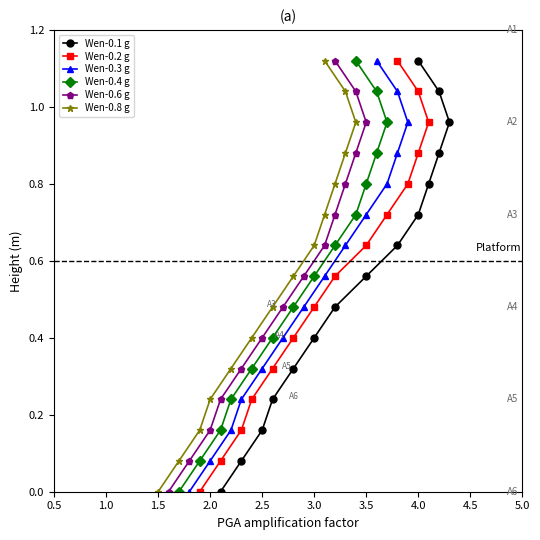

What is the average value of the Wen-0.1 g series?

0.6